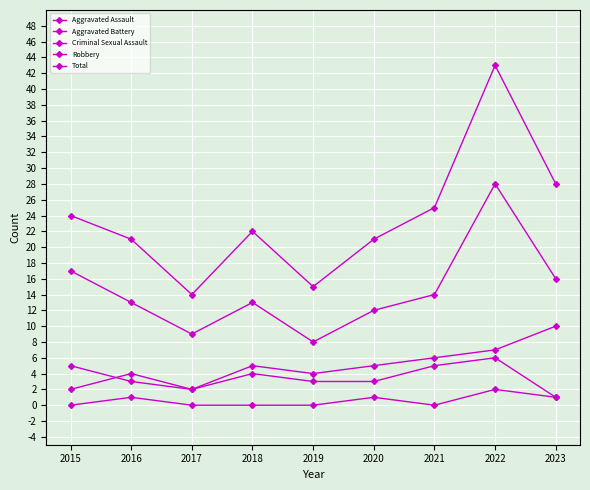

Count the number of data series in this chart.

5